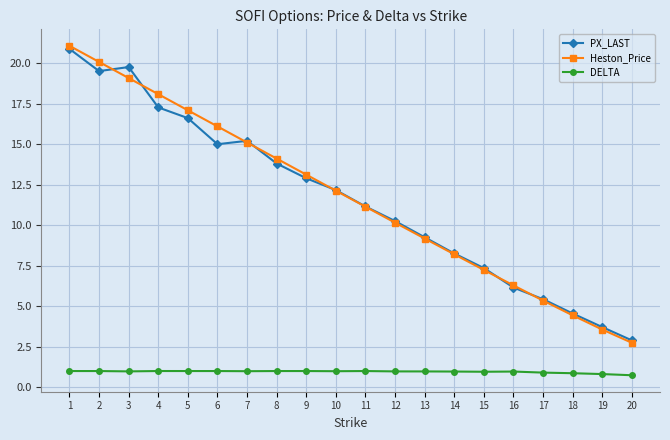

Rank the series by their maximum value, from lowest to highest.

DELTA, PX_LAST, Heston_Price